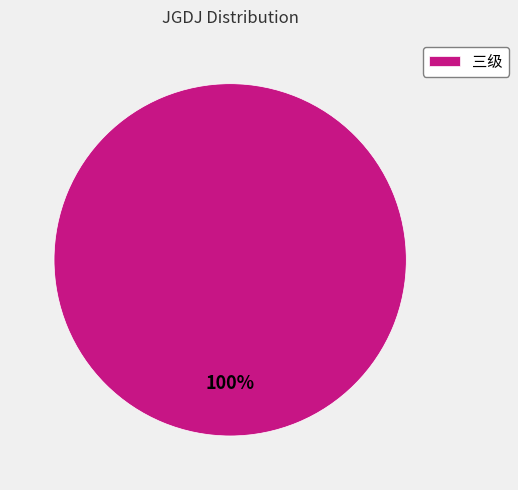

The 三级 slice represents 94% of the pie. True or false?

False